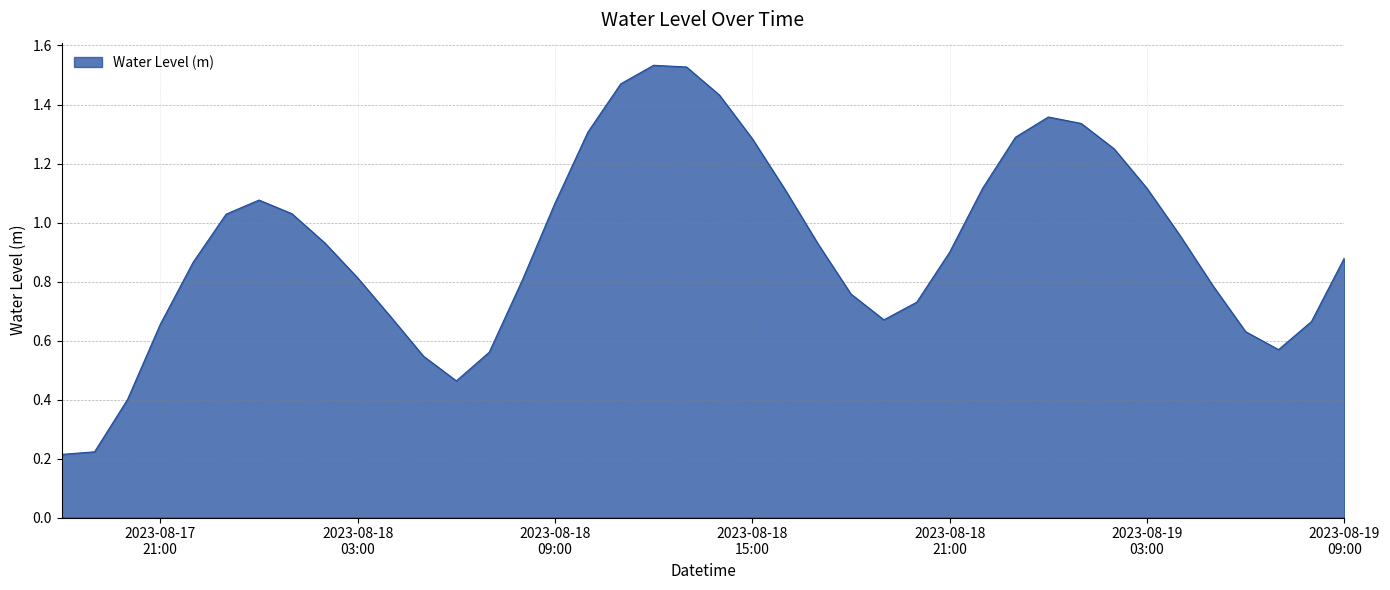

What is the difference between the second highest and second lowest values?

1.3